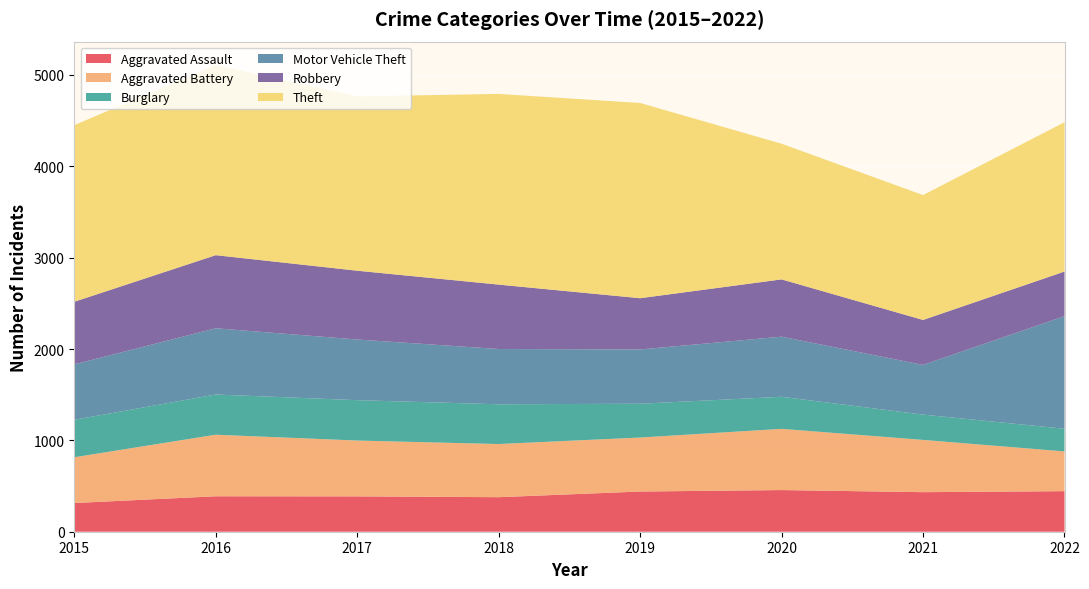

Reading left to right, what are all the values shown in this chart?

Aggravated Assault: 2015=314	2016=388	2017=387	2018=378	2019=440	2020=456	2021=433	2022=444
Aggravated Battery: 2015=501	2016=674	2017=611	2018=582	2019=591	2020=670	2021=572	2022=435
Burglary: 2015=410	2016=440	2017=442	2018=435	2019=370	2020=351	2021=277	2022=248
Motor Vehicle Theft: 2015=607	2016=725	2017=664	2018=605	2019=594	2020=658	2021=544	2022=1233
Robbery: 2015=685	2016=800	2017=753	2018=705	2019=561	2020=627	2021=492	2022=488
Theft: 2015=1933	2016=2082	2017=1908	2018=2087	2019=2137	2020=1485	2021=1367	2022=1634